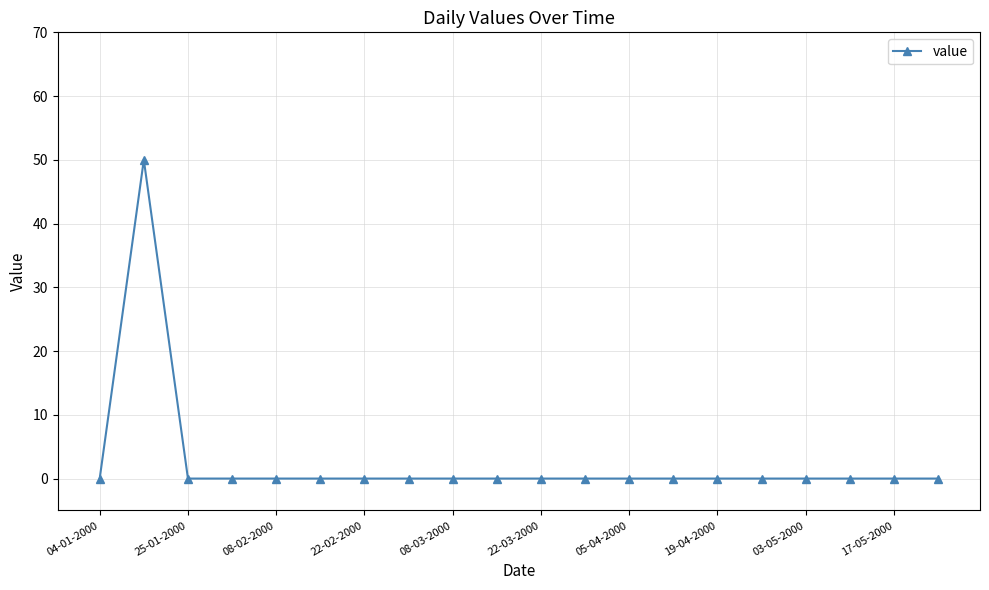

What is the greatest value displayed?

50